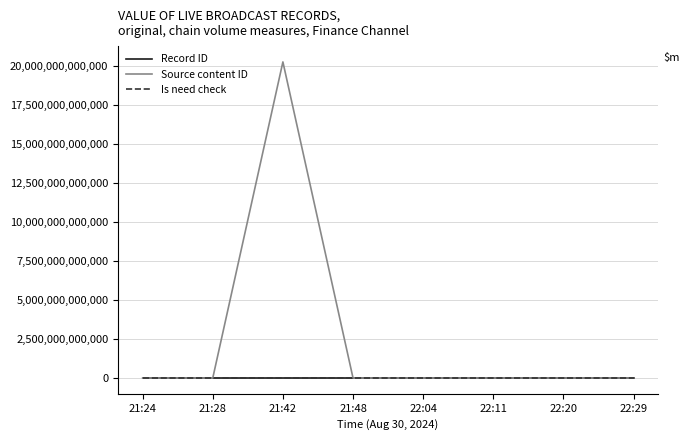

Which series has the widest spread of values?

Source content ID